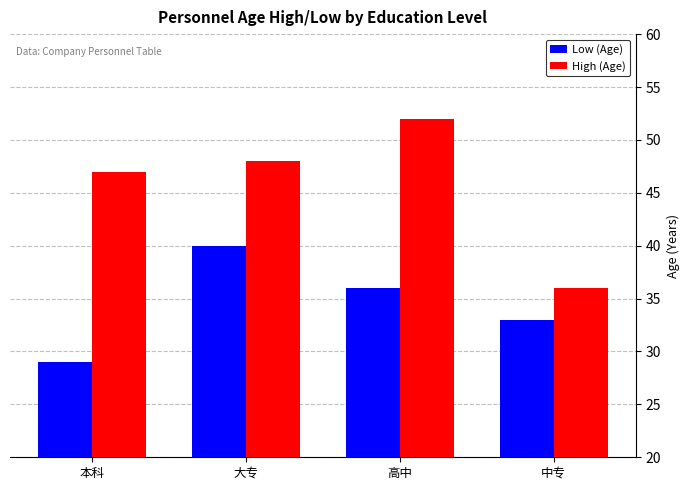

What is the maximum value for High (Age)?

52